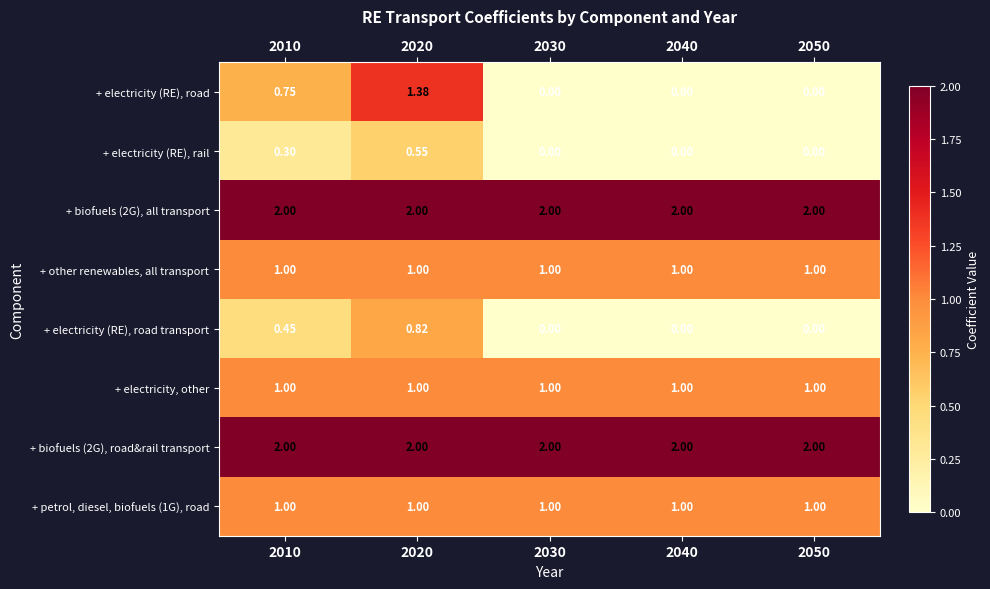

Is the value of + electricity, other at 2040 greater than the value of + electricity (RE), road transport at 2030?

Yes